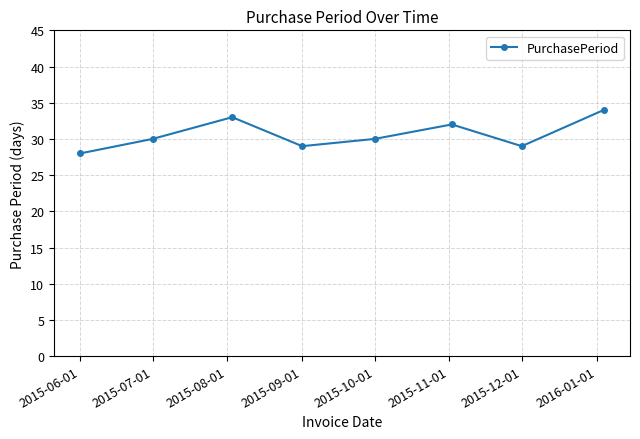

How many values are between 29 and 33?

6